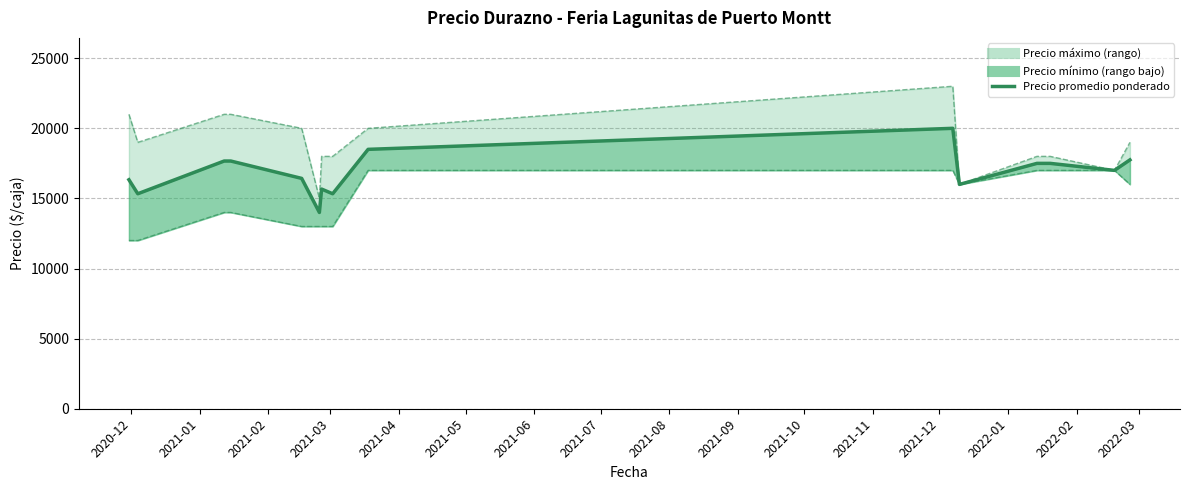

Between 2020-12 and 2021-02, which is larger?

2021-02